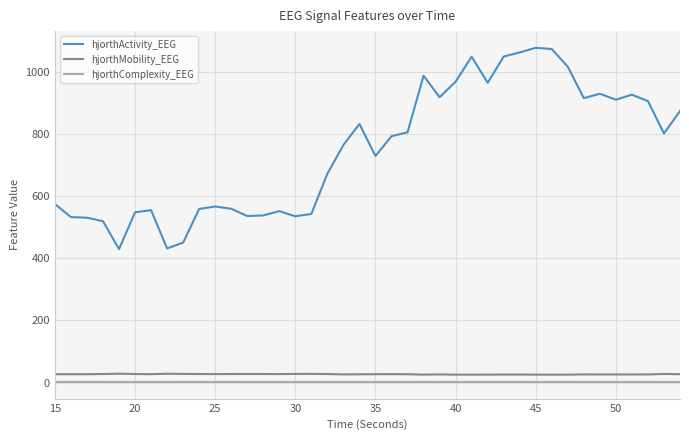

Does the chart display data point markers on the line(s)?

No